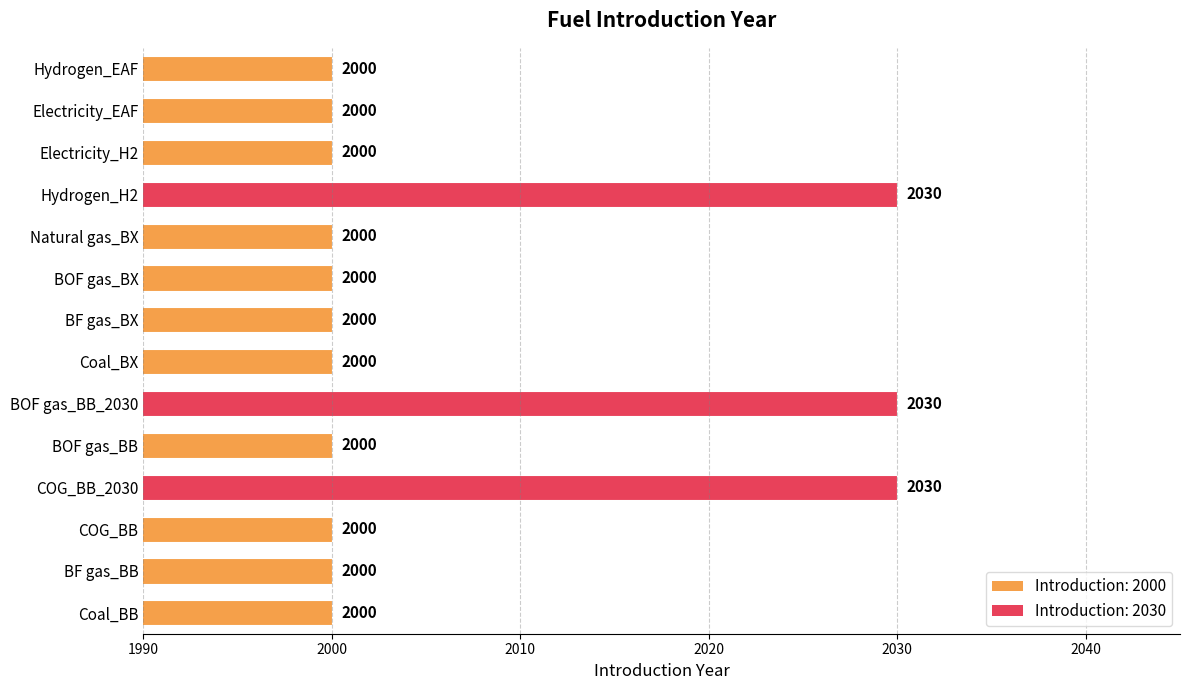

Is it true that the value at Hydrogen_H2 is 2030?

True